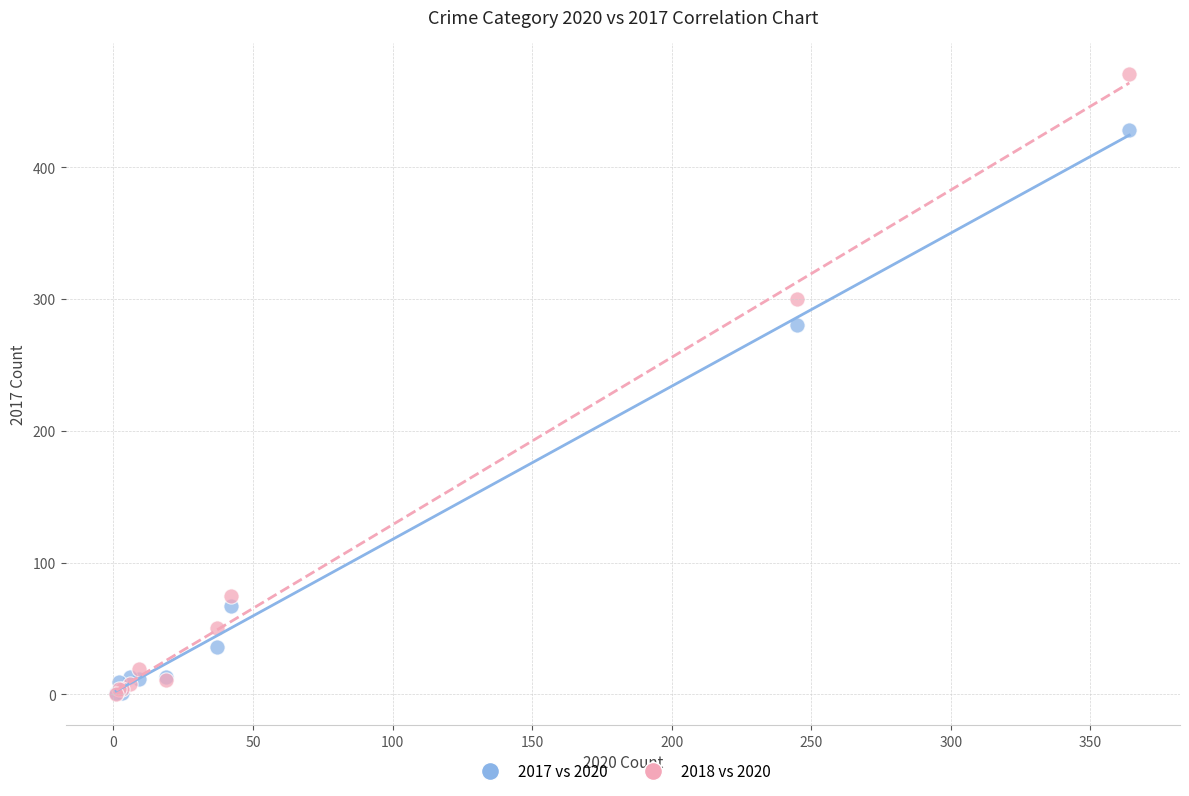

Across all series, what Y value is closest to 235?

280